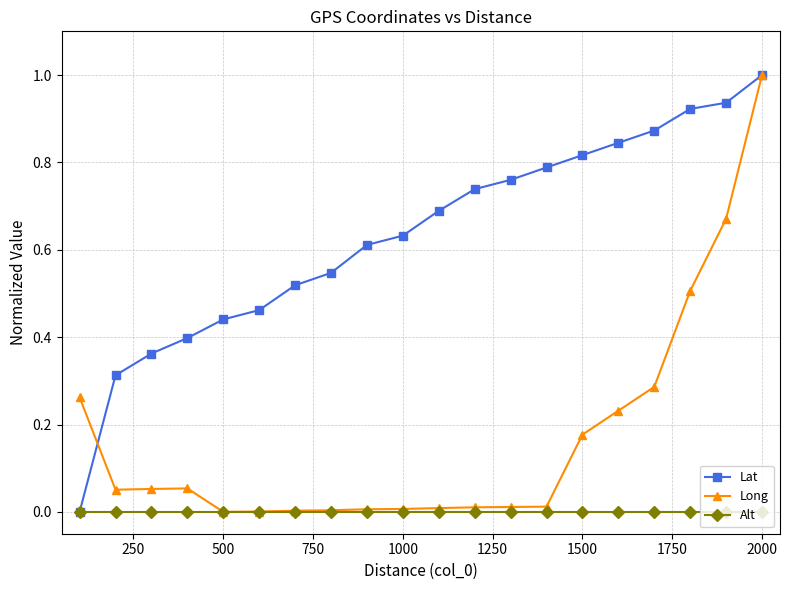

What is the maximum value for Lat?

1.0